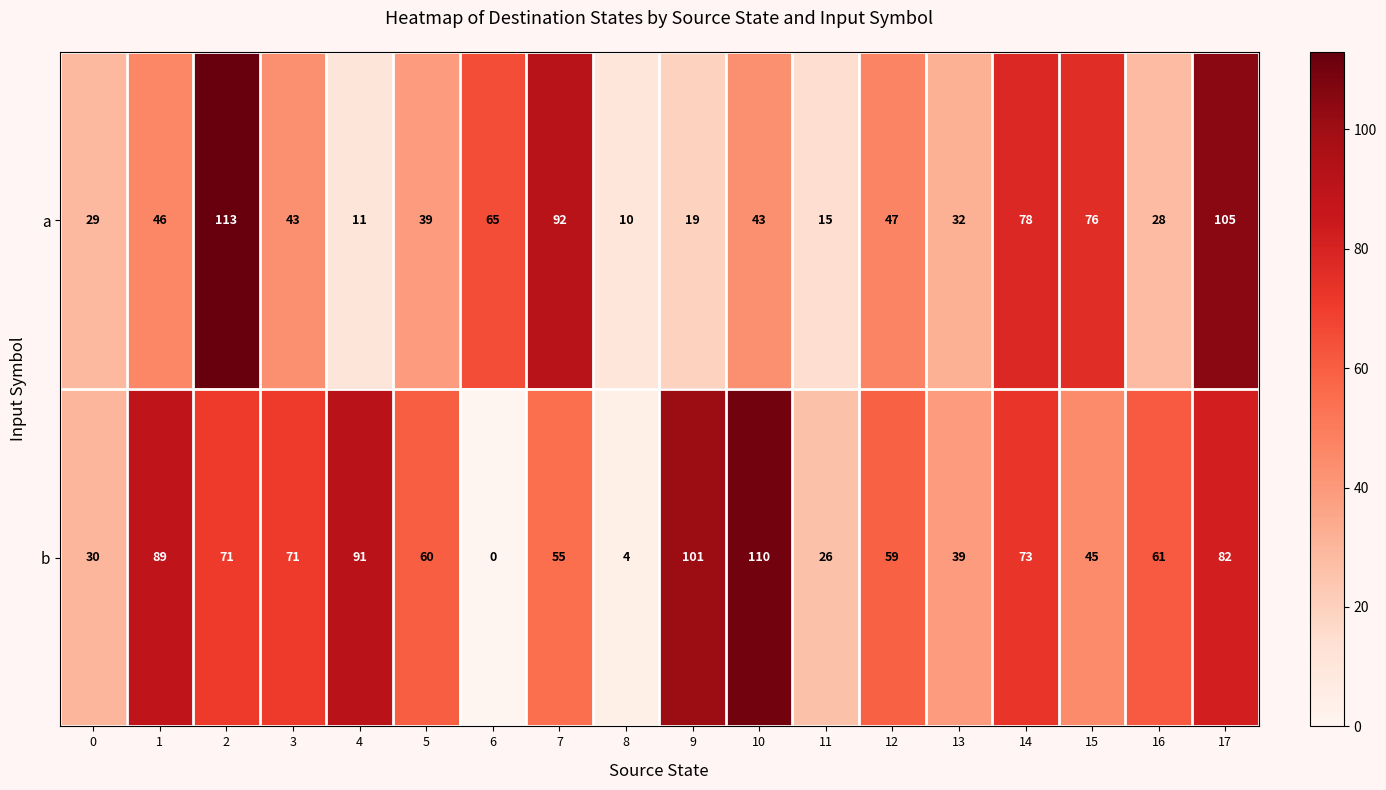

True or false: b has a value of 127 at 14.

False